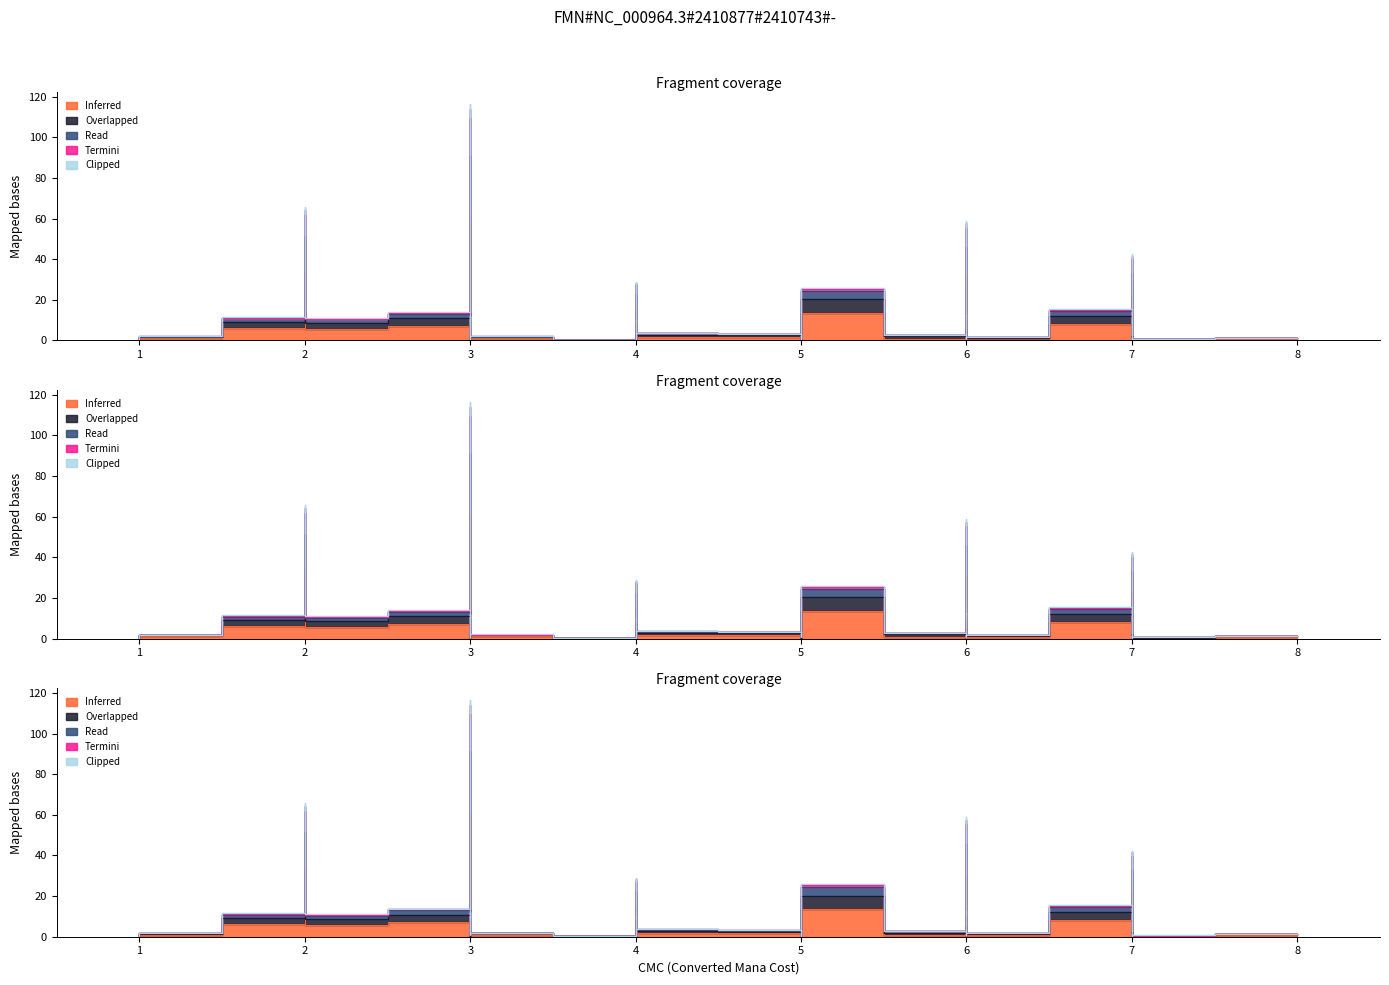

What are all the series names shown in the legend?

Inferred, Overlapped, Read, Termini, Clipped